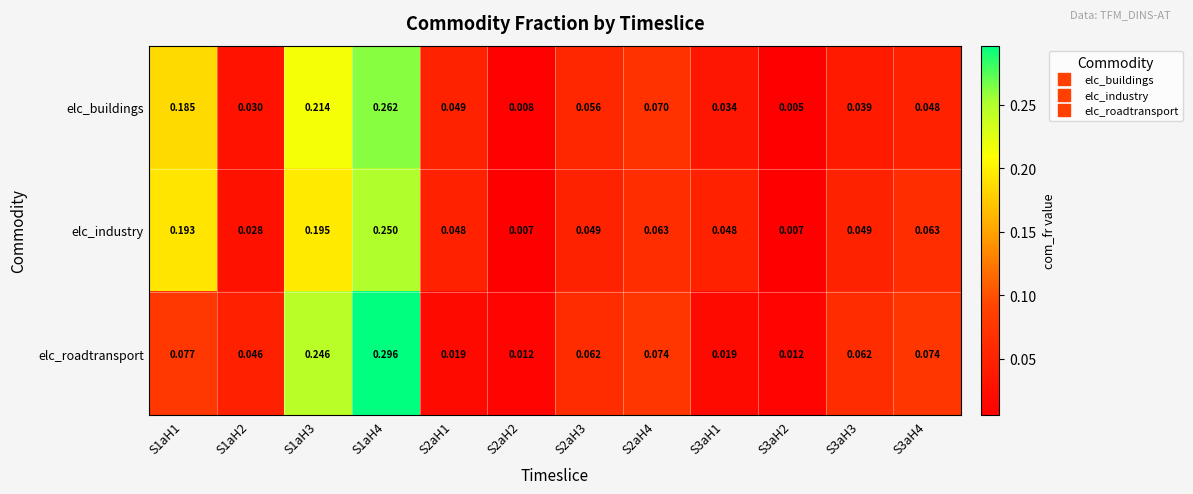

Is the value of elc_industry at S2aH4 greater than the value of elc_buildings at S3aH3?

Yes